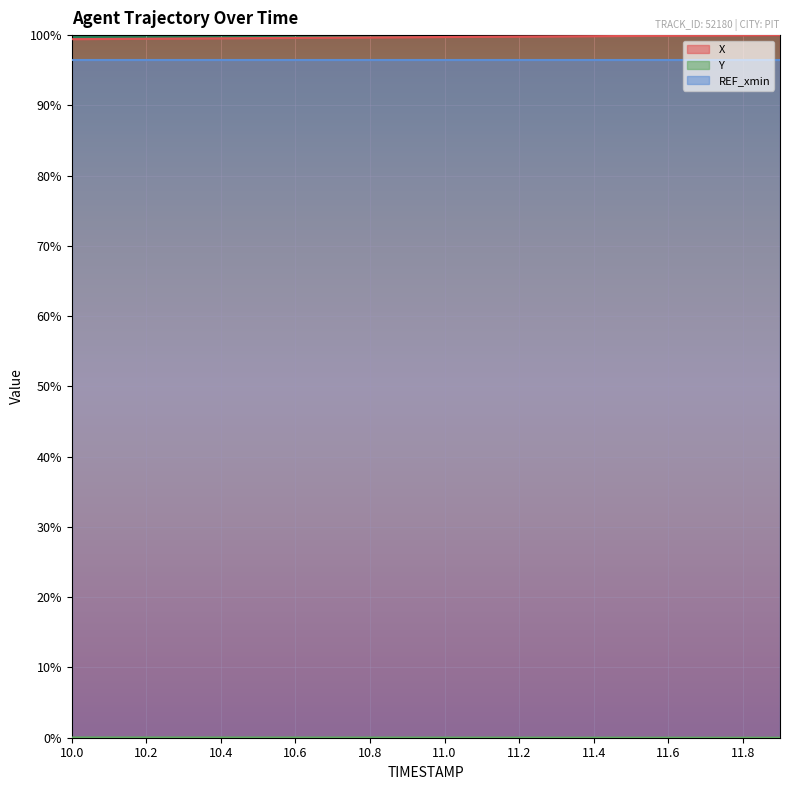

What is the difference between the highest and lowest values at 10.6?

1.0